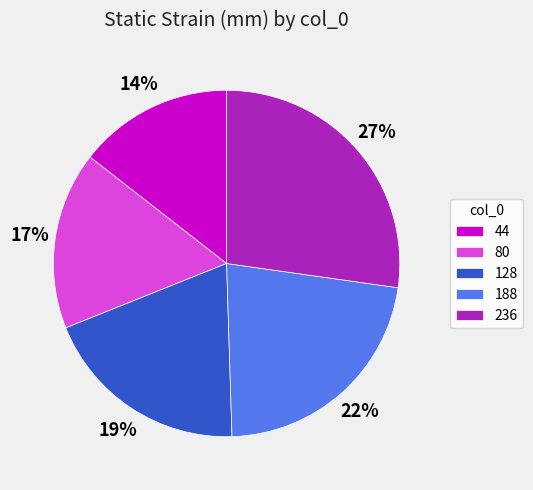

Between 80 and 128, which is larger?

128